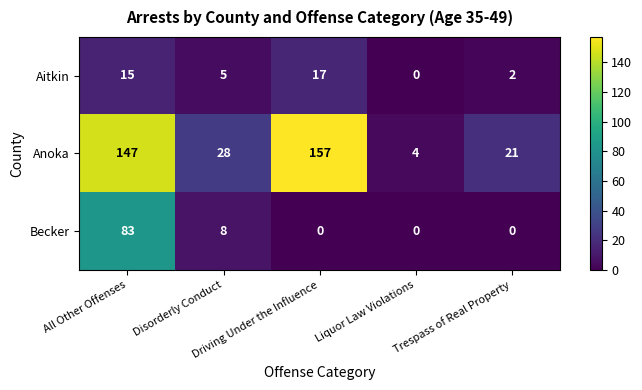

Which series changed the most between Disorderly Conduct and Driving Under the Influence?

Anoka